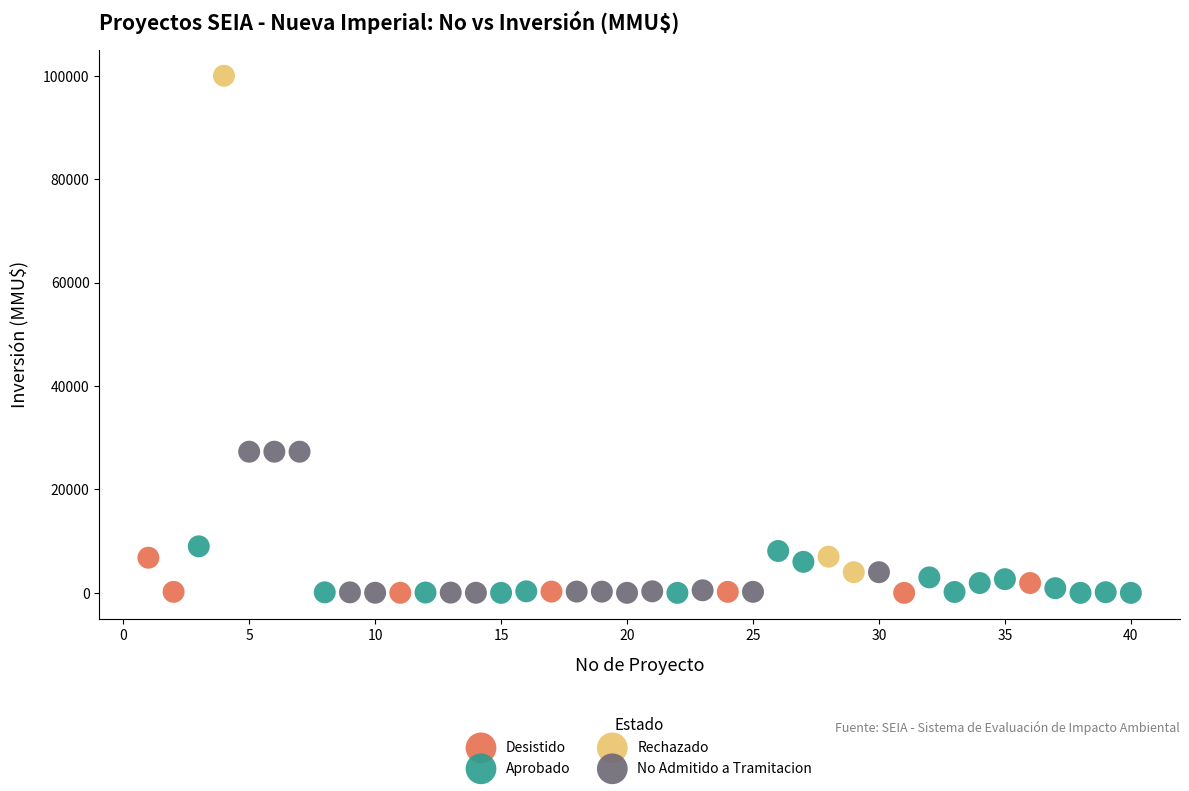

What are all the series names shown in the legend?

Desistido, Aprobado, Rechazado, No Admitido a Tramitacion